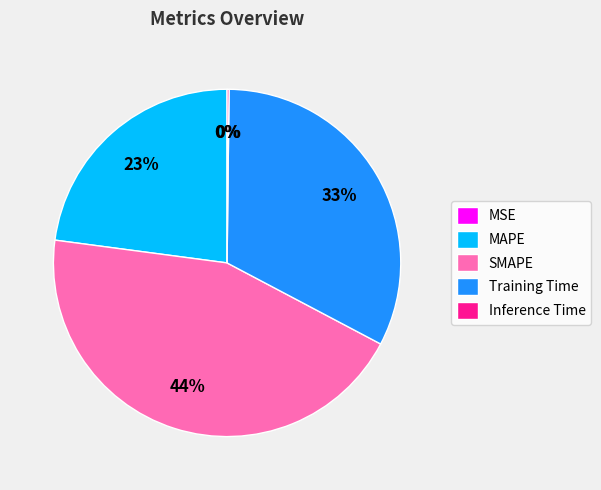

Which slice is the largest?

SMAPE